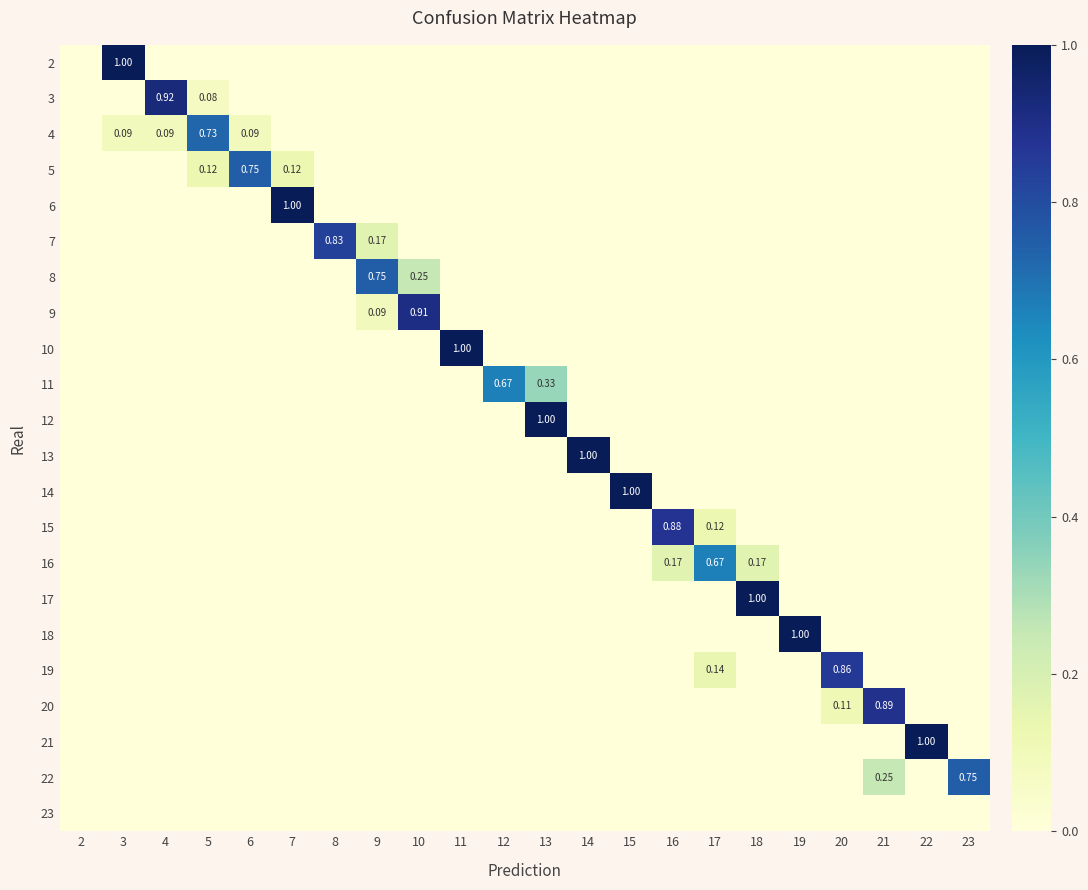

How many data points does each series have?

22